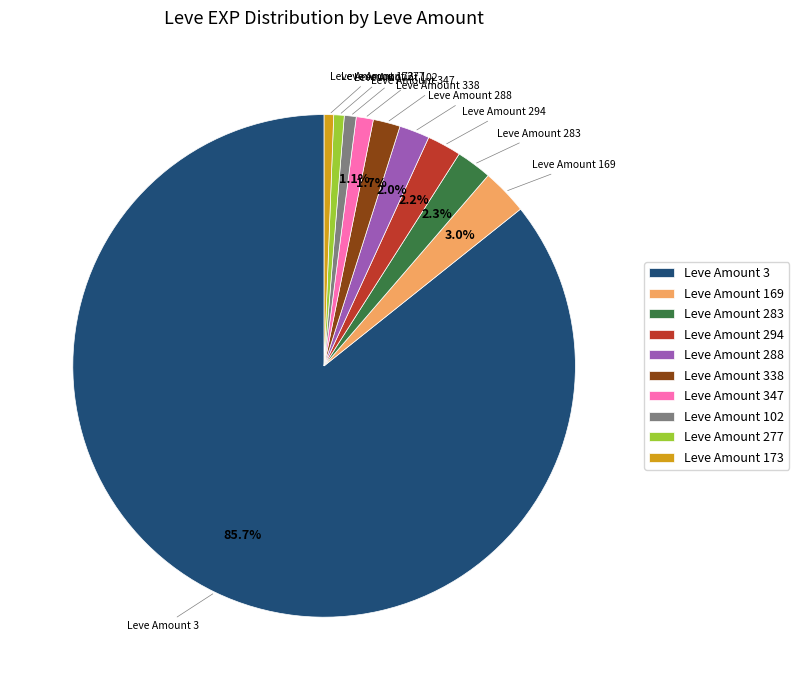

How many segments does this pie chart have?

10